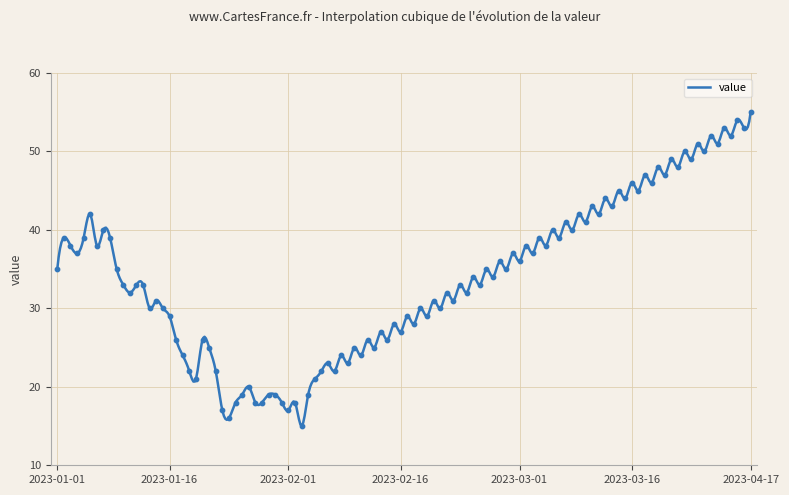

Between 2023-01-05 and 2023-01-29, which is larger?

2023-01-05